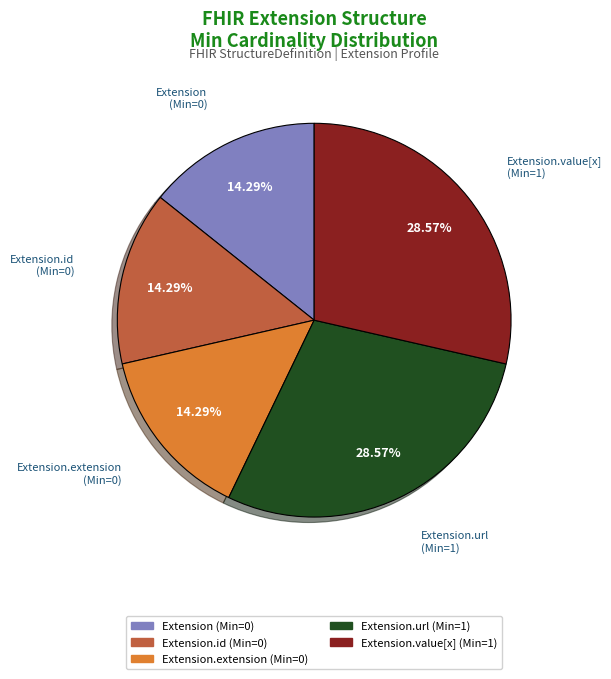

Is there a majority slice in this chart?

No